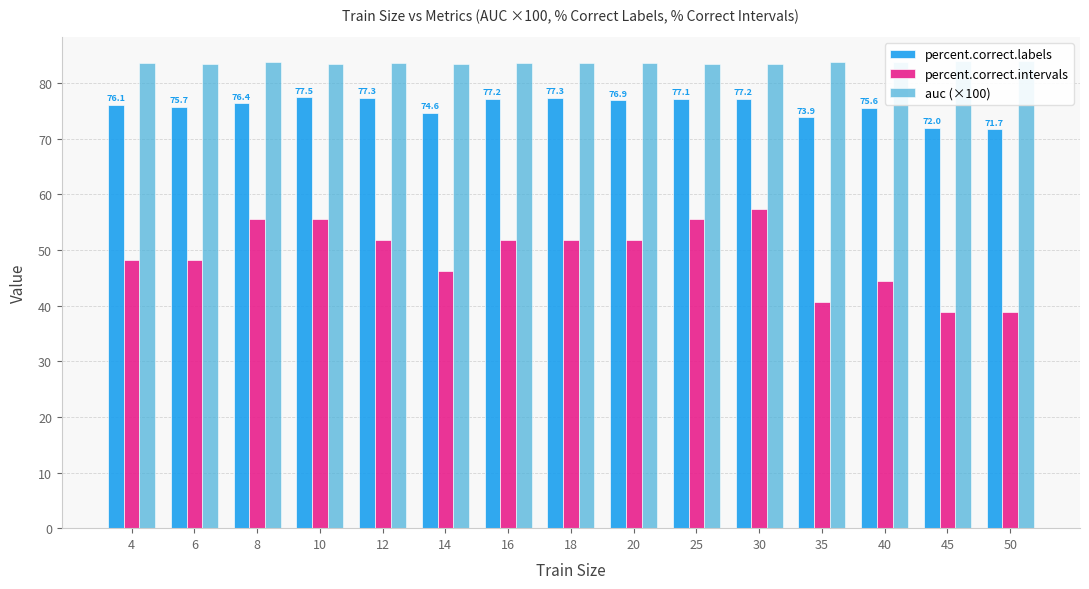

At which label does percent.correct.labels first exceed 76?

4